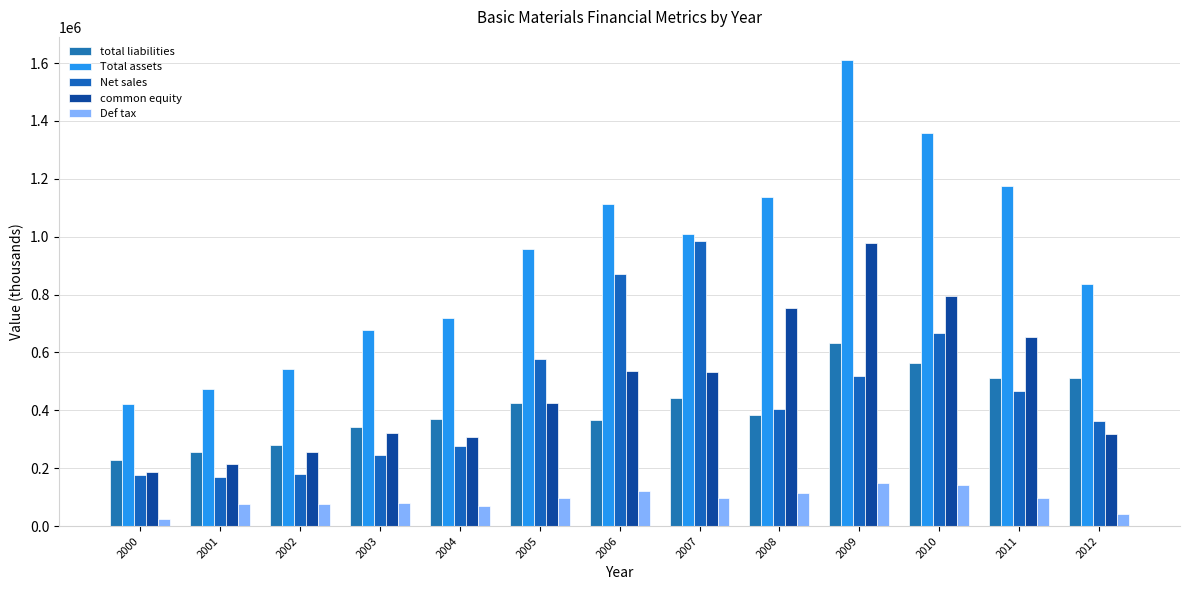

What is the difference between the total liabilities values at 2012 and 2009?

119819